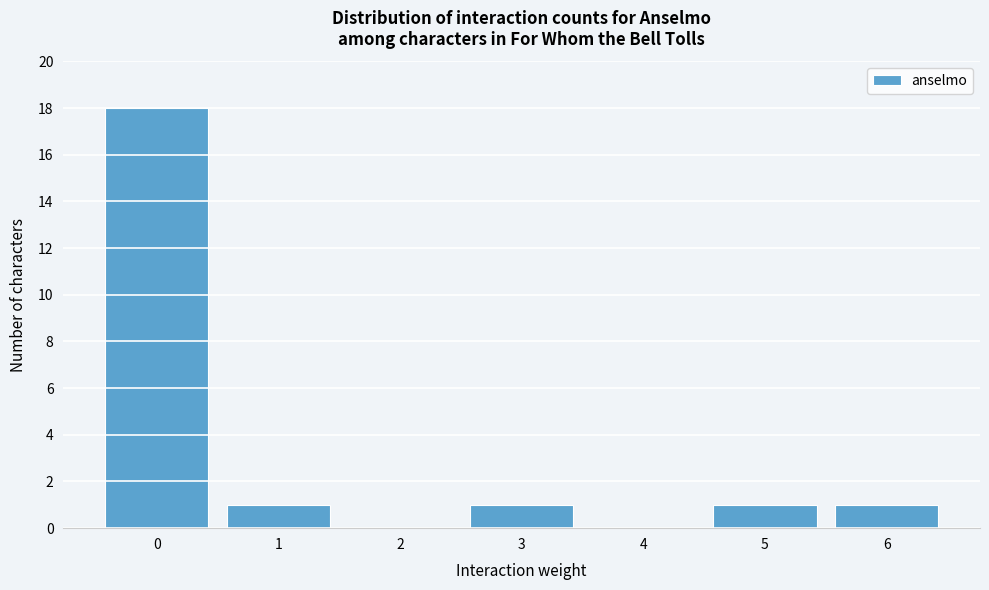

Reading right to left, transcribe all the data shown in this chart.

6=1	5=1	4=0	3=1	2=0	1=1	0=18